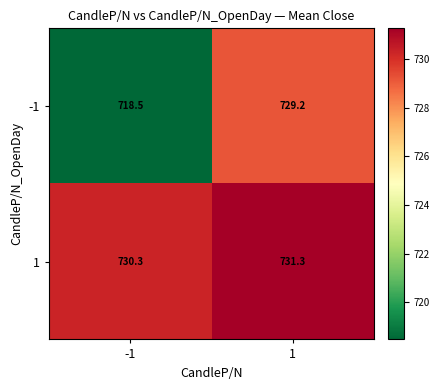

Reading left to right, what are all the values shown in this chart?

-1: -1=718.5	1=729.2
1: -1=730.3	1=731.3